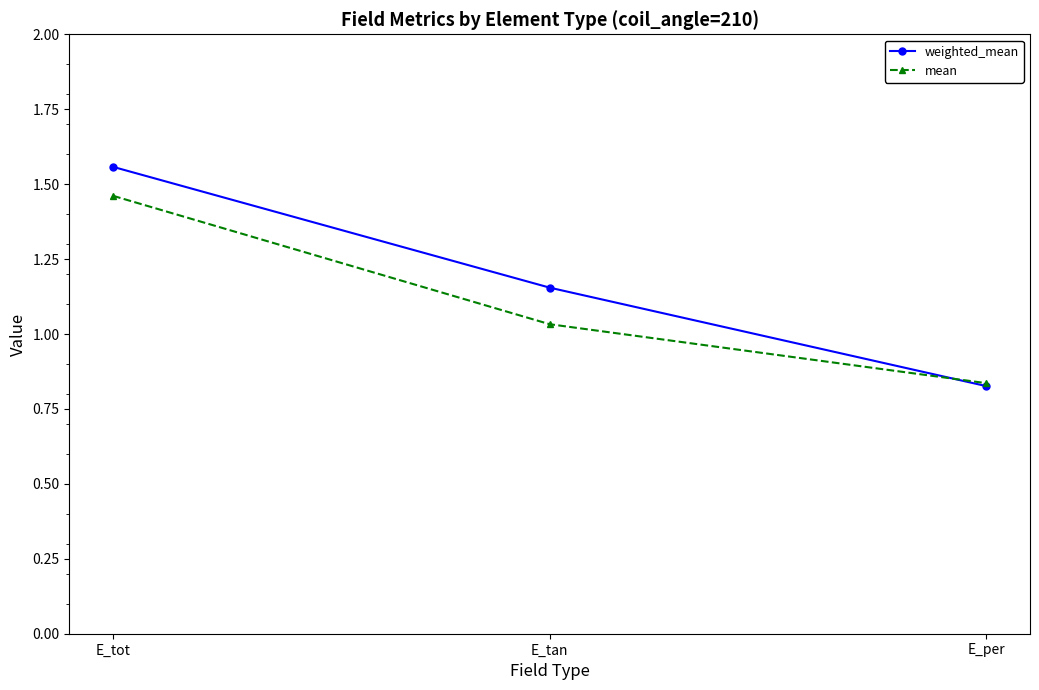

Is it true that mean equals 0.5 at E_tot?

False